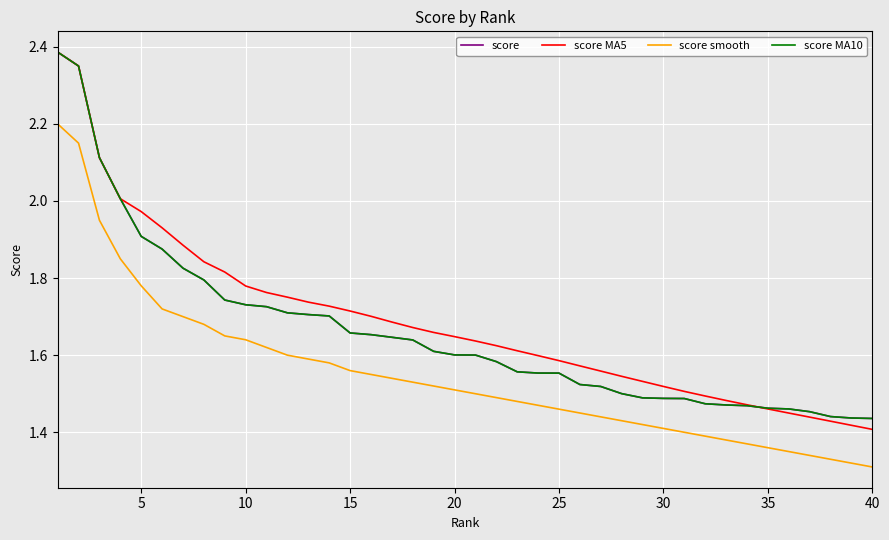

Which series has the largest range (max minus min)?

score MA5